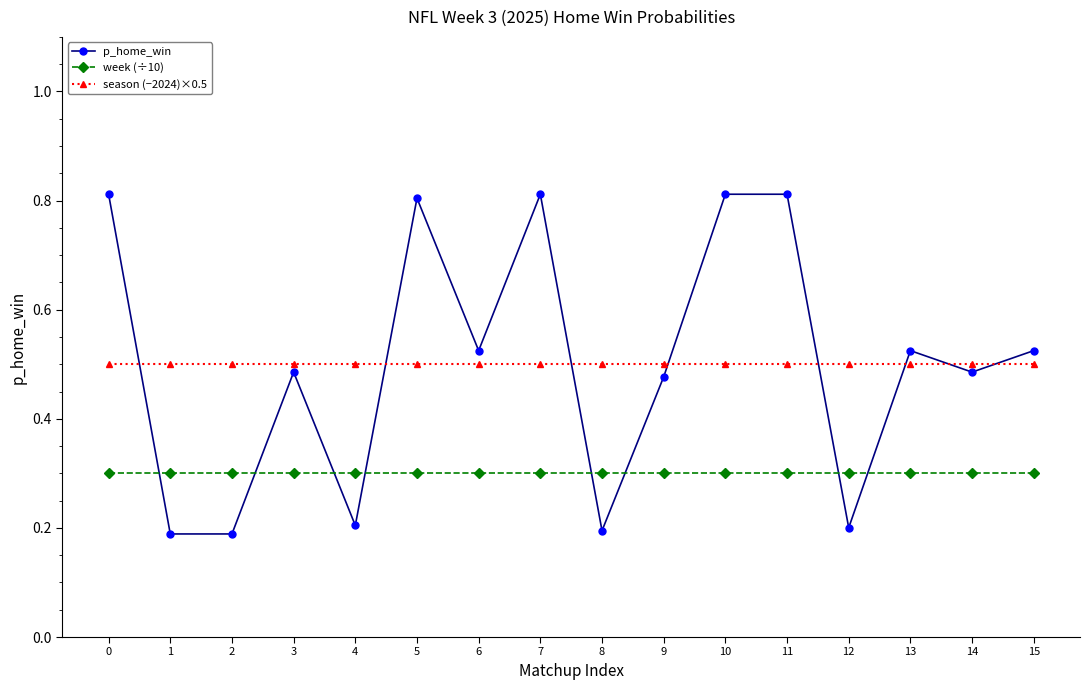

True or false: p_home_win and week (÷10) cross at least once.

True